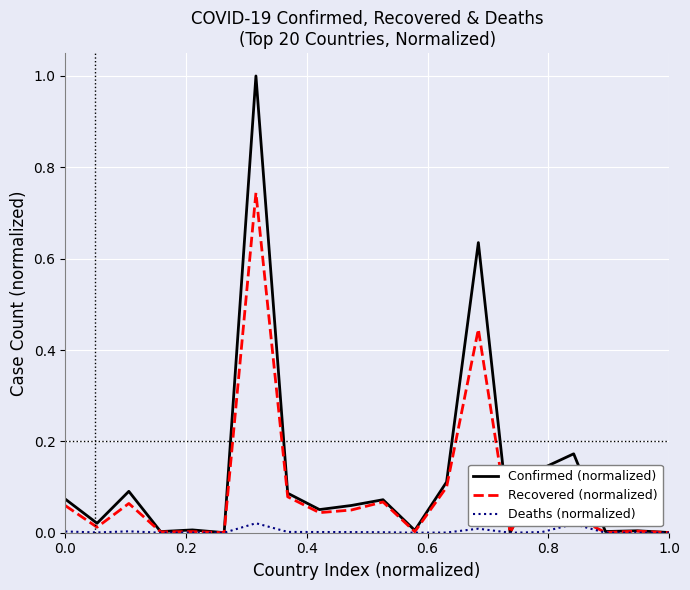

What is the greatest value displayed?

1.0